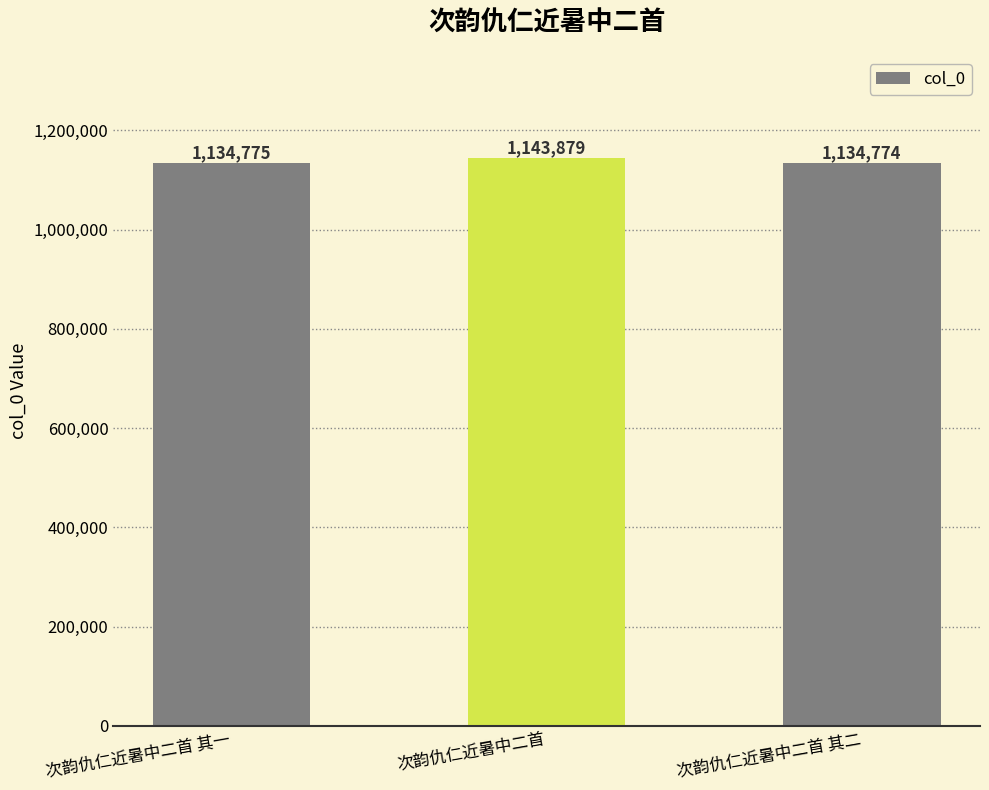

Rank the categories by value from lowest to highest.

次韵仇仁近暑中二首 其二, 次韵仇仁近暑中二首 其一, 次韵仇仁近暑中二首